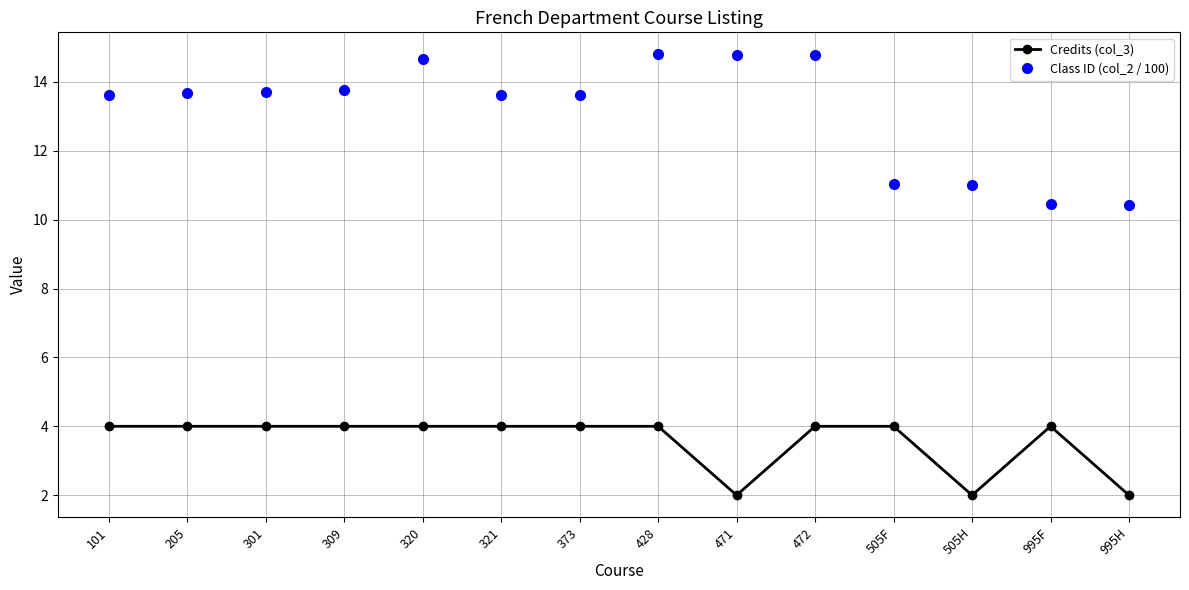

What position from the left is 505F?

11